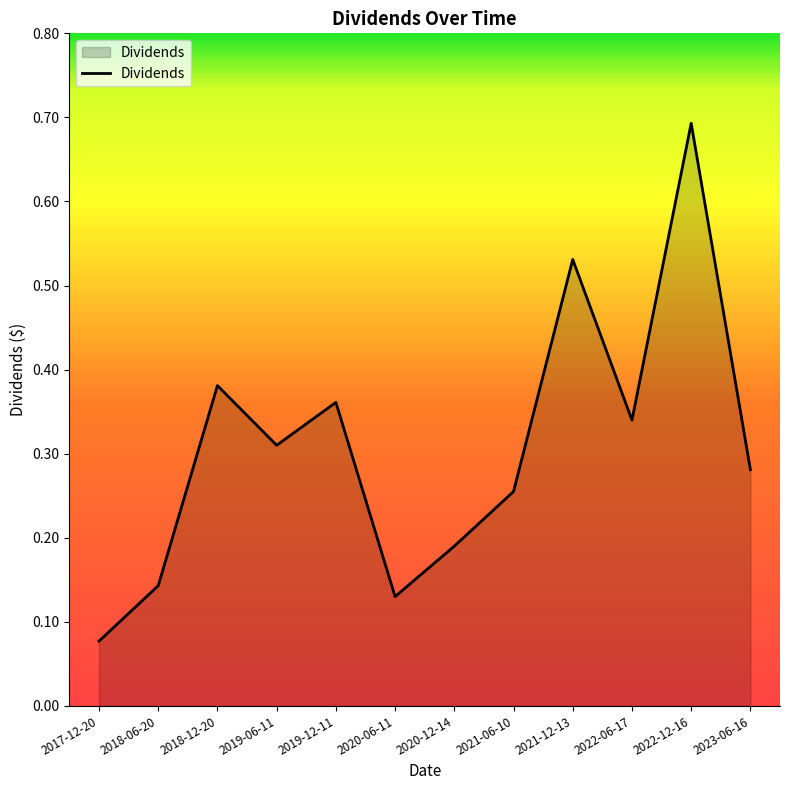

What position from the left is 2021-06-10?

8